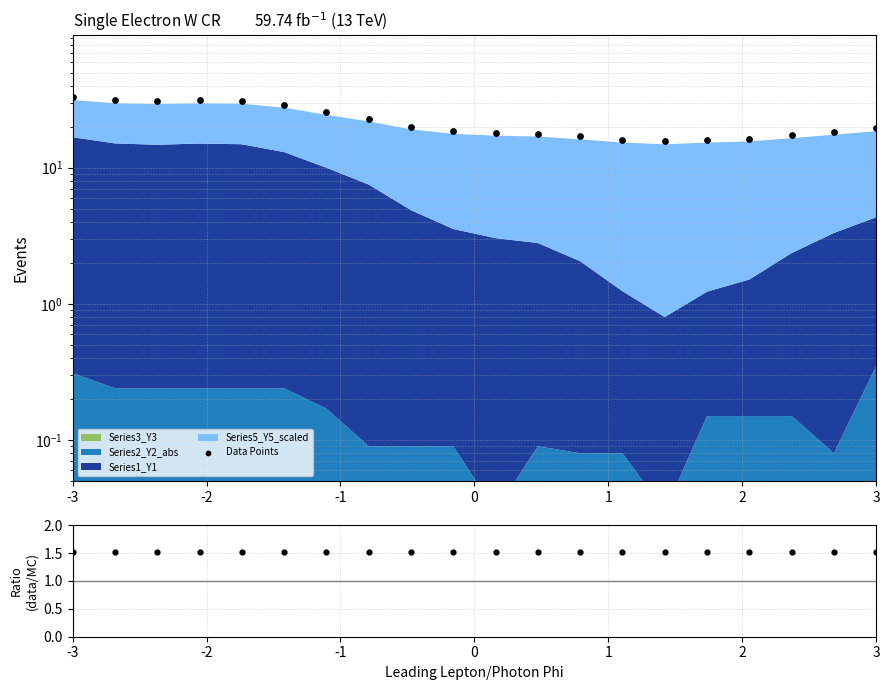

Which series has the largest total across all categories?

Data Points